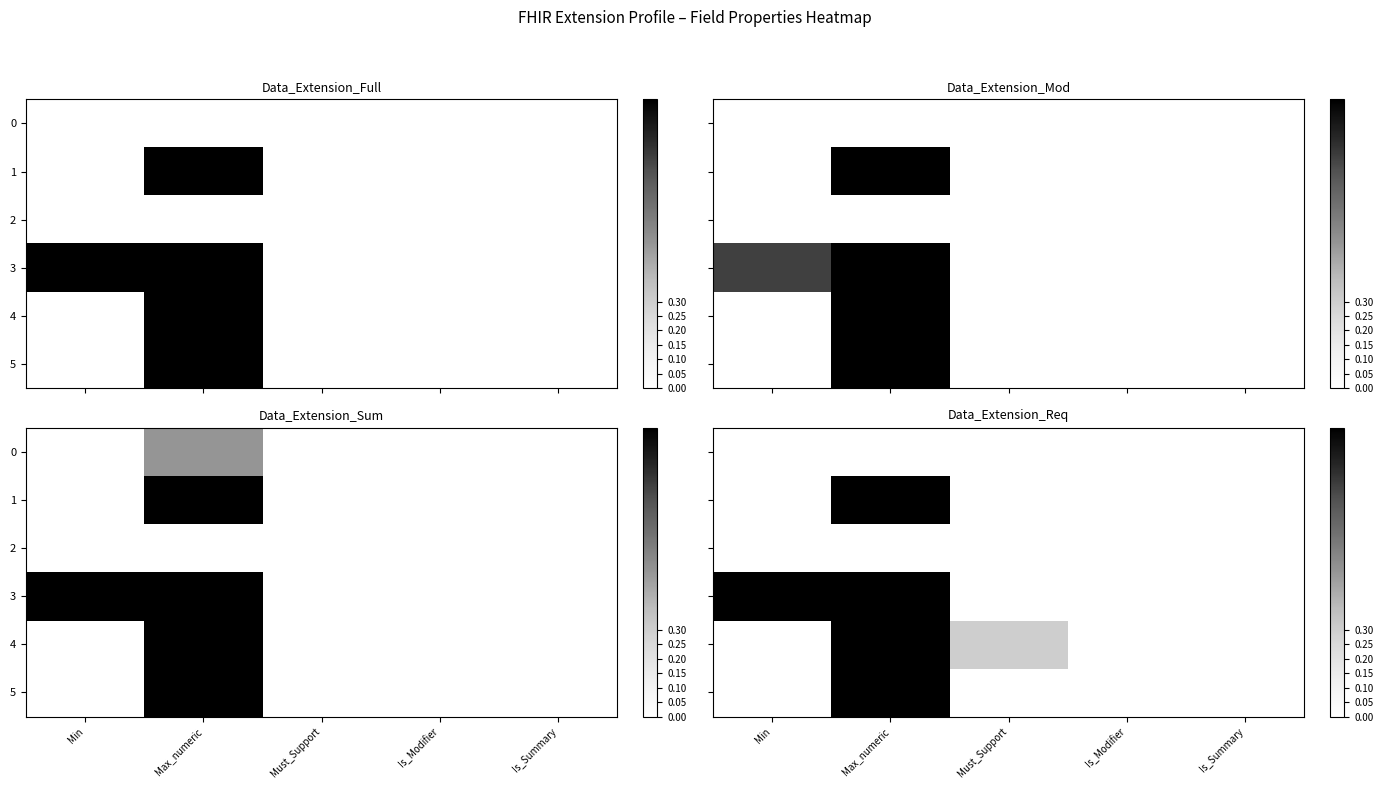

List the labels in order of 0 value, smallest first.

Min, Max_numeric, Must_Support, Is_Modifier, Is_Summary